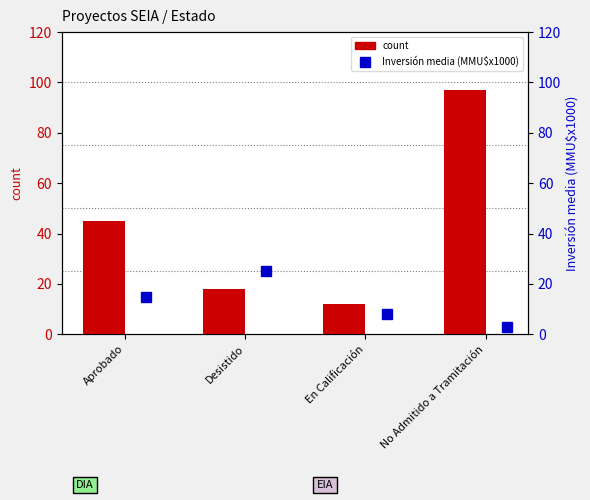

What is the sum of all Inversión(MMU$) mean (x1000) values?

51